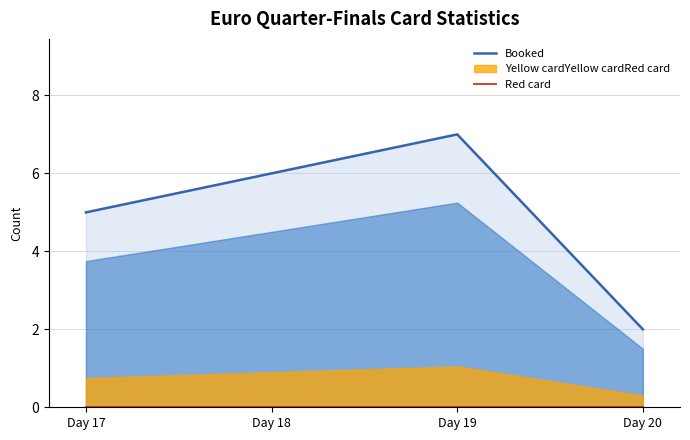

Where is Booked nearest to the value 4?

Day 17